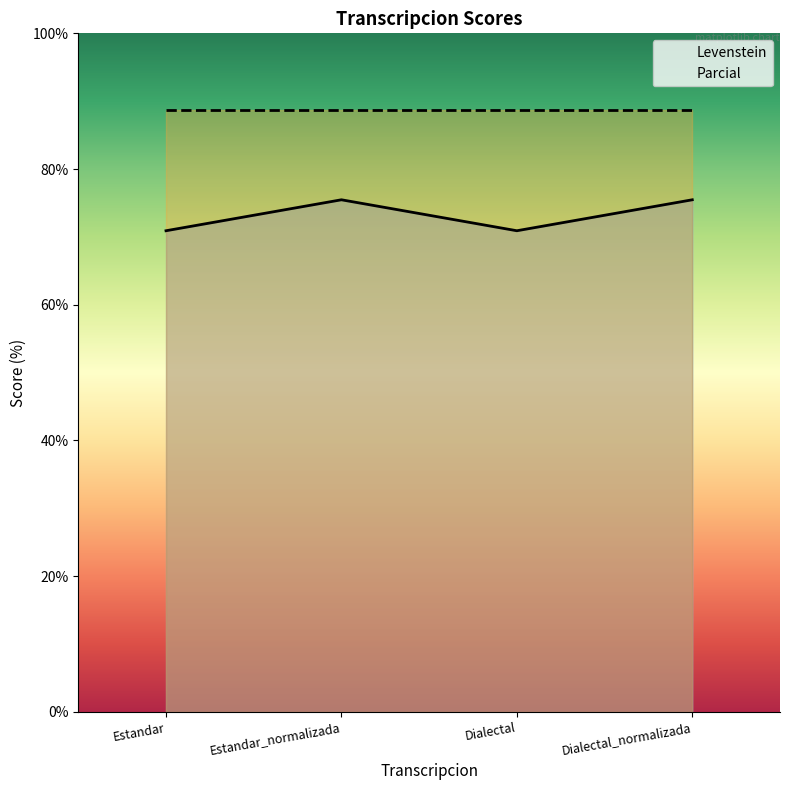

Does the chart have visible grid lines?

No